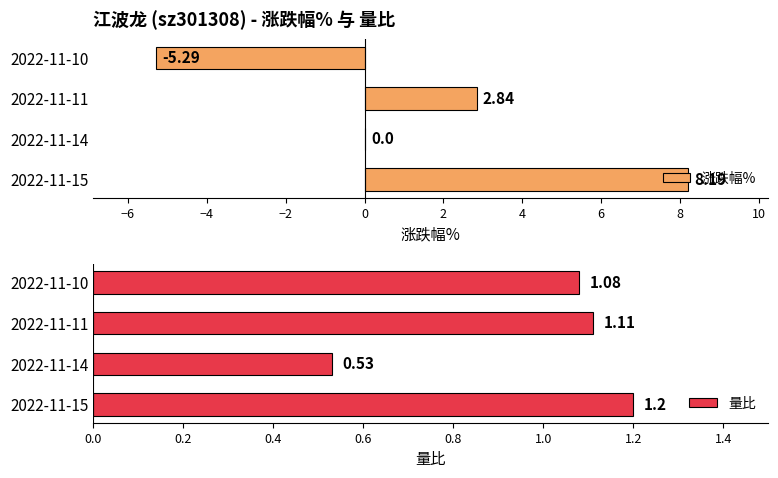

What is the sum of all 涨跌幅% values?

5.7